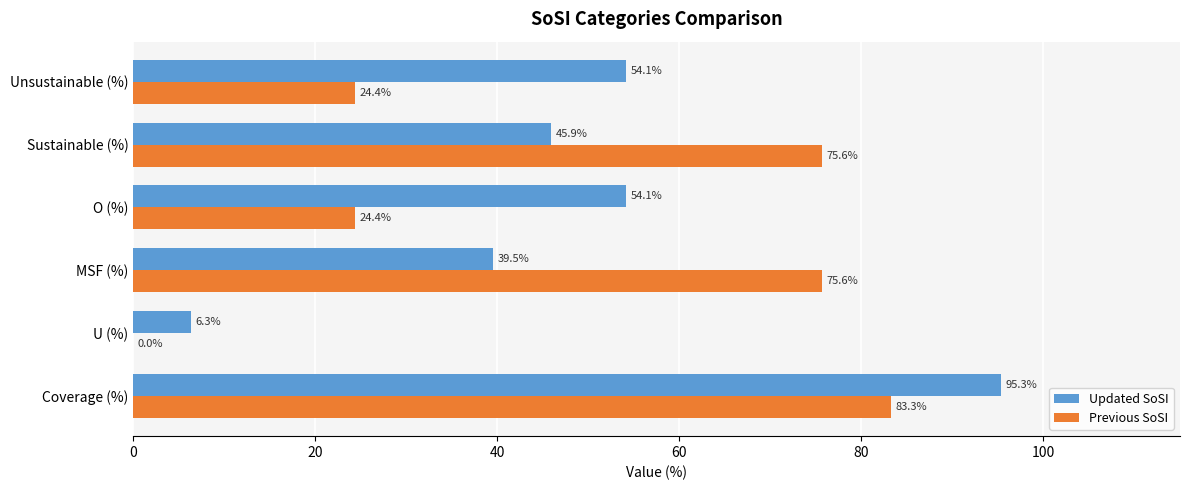

Which series has the largest total across all categories?

Updated SoSI